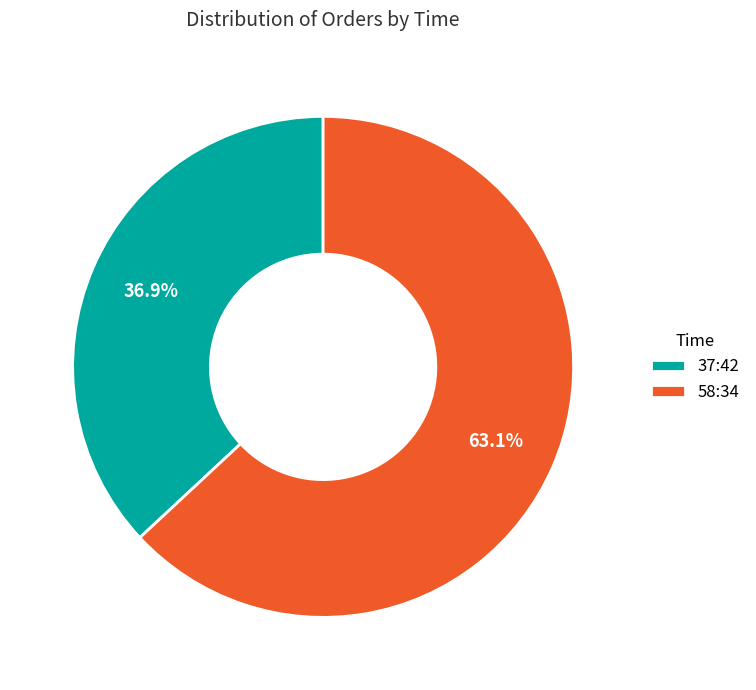

Is there any slice that represents more than half of the pie?

Yes